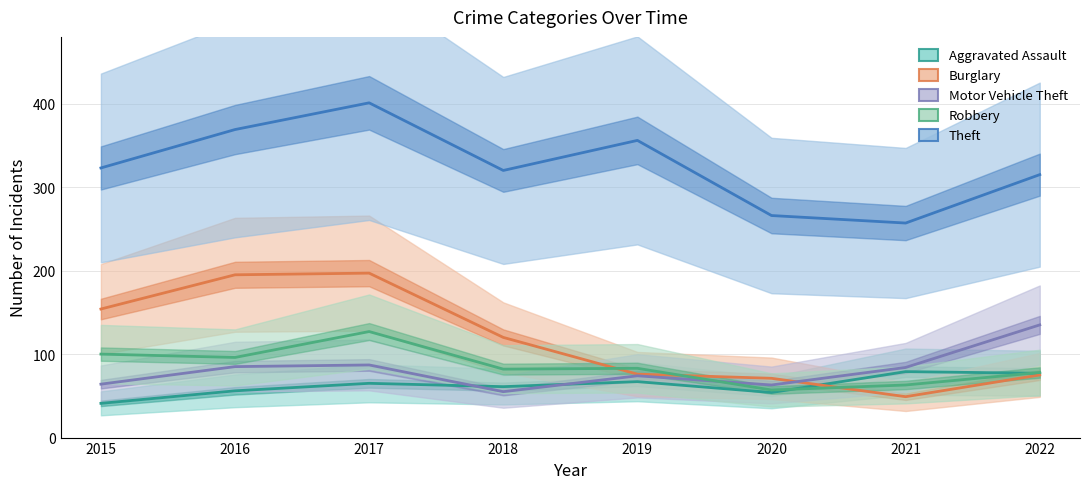

What is the difference between the maximum and minimum values in the Theft series?

144